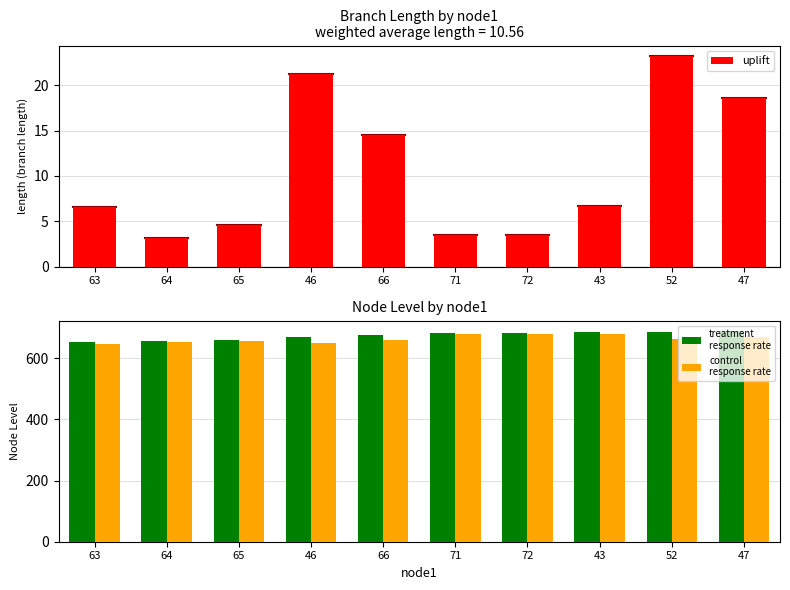

The uplift series shows 21.7 at 66. True or false?

False